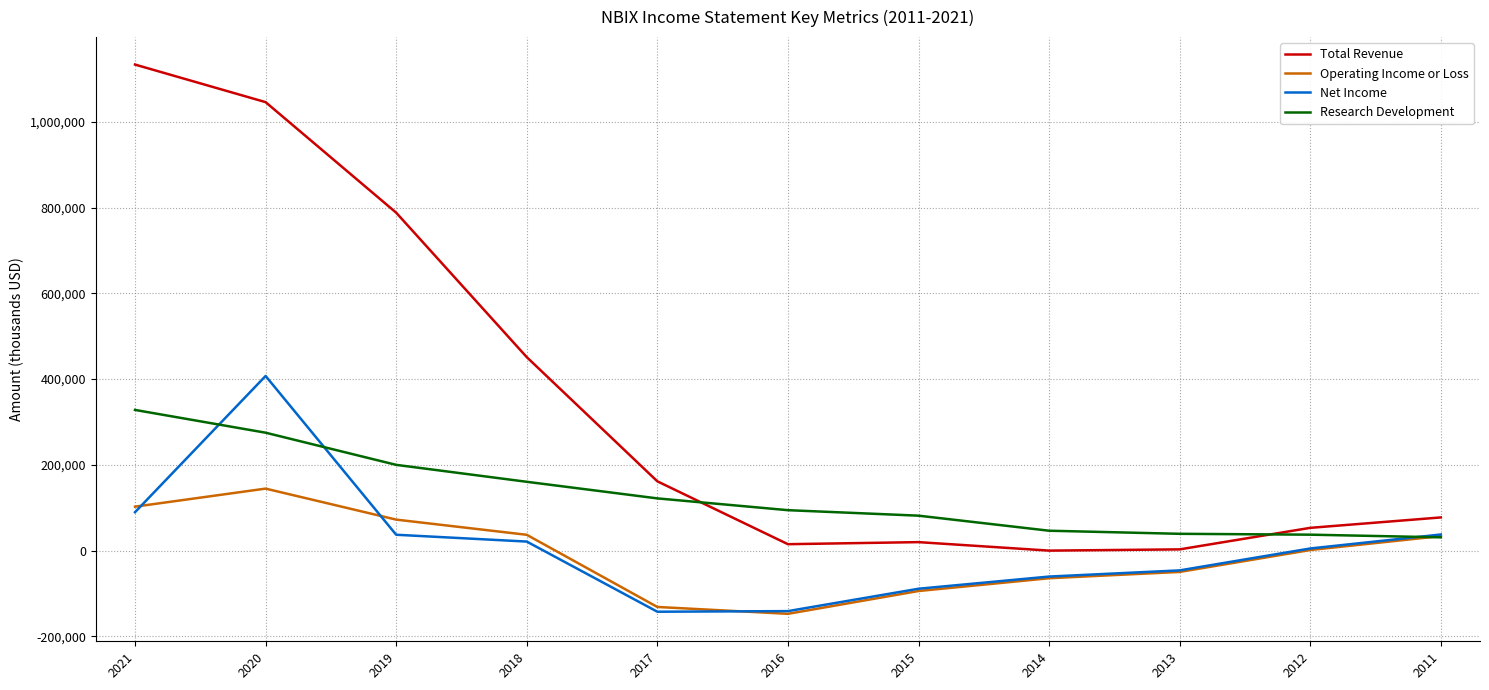

Is the value of Operating Income or Loss at 2012 greater than the value of Total Revenue at 2021?

No